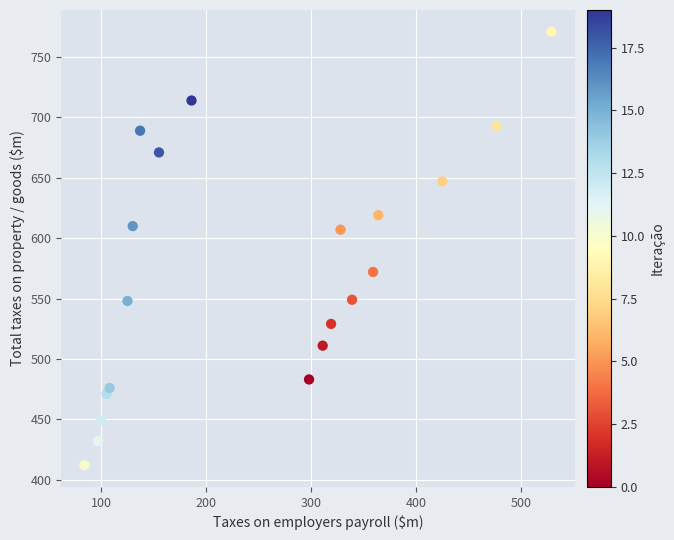

What is the range of X values (max minus min)?

445